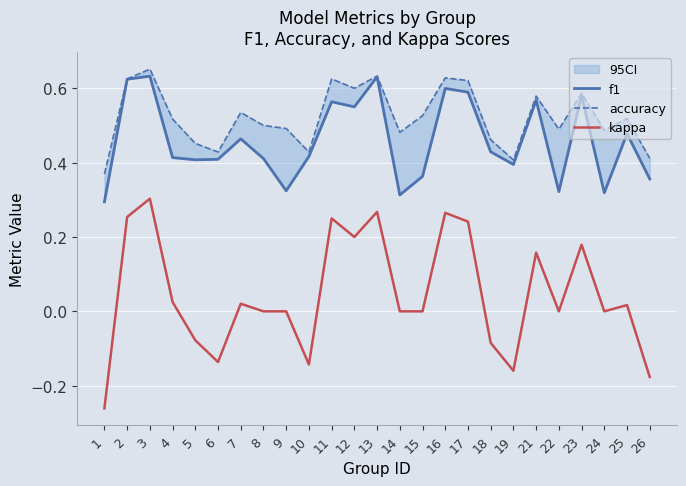

What is the approximate value of accuracy at 6?

0.4